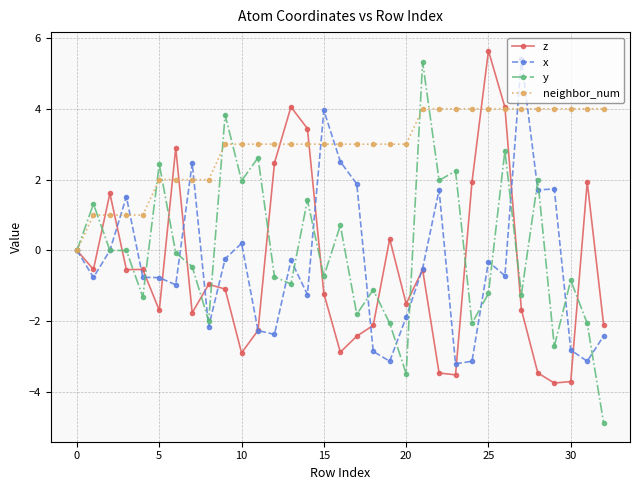

True or false: y has more than 0 points higher than both neighbors.

True